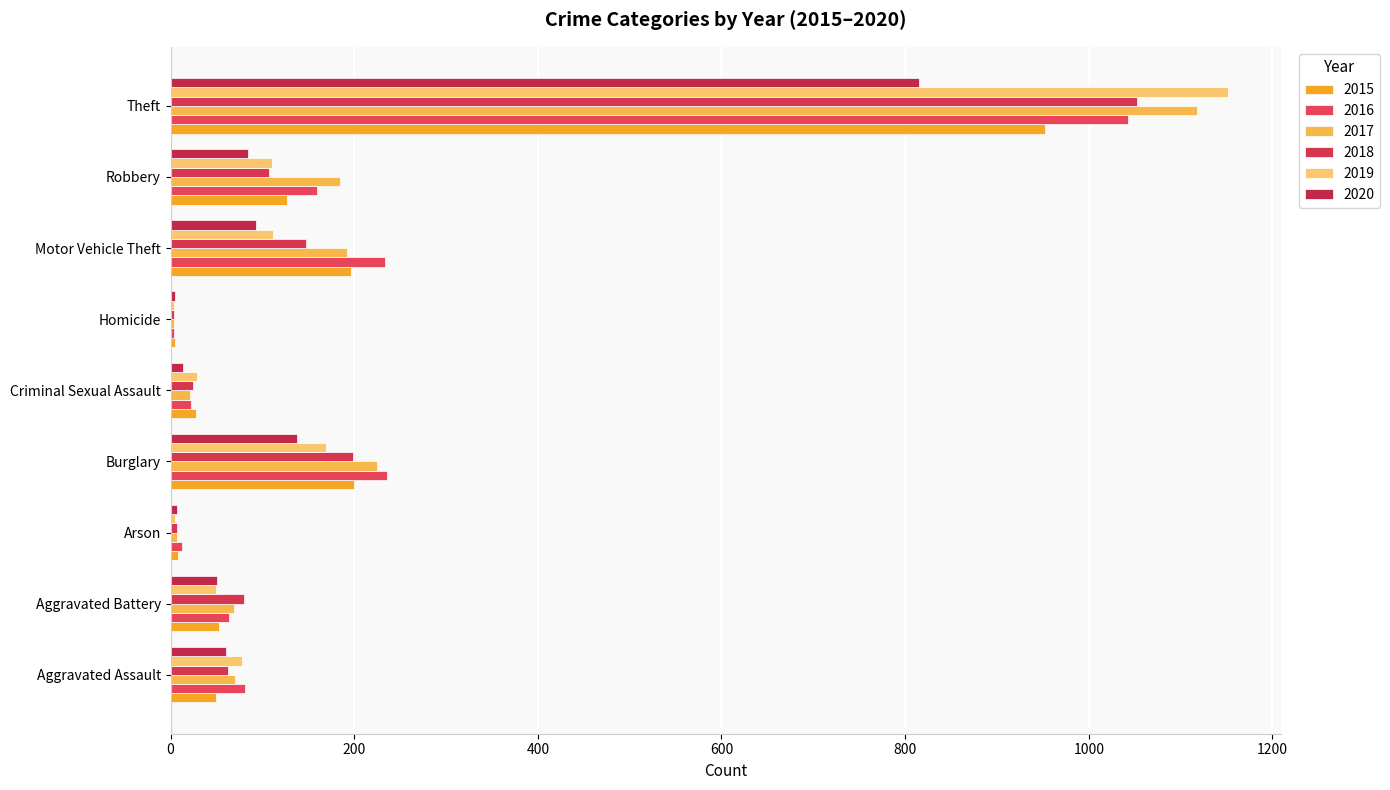

What is the value of the 2019 bar at the 4th from the left?

169